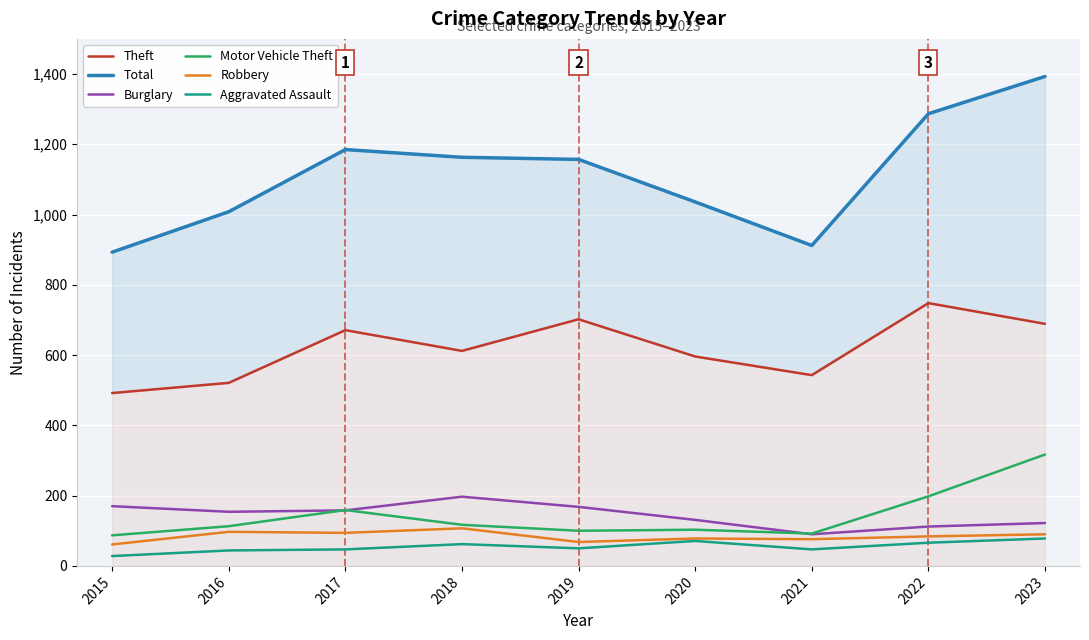

What is the value of the Total point at the 3rd from the left?

1185